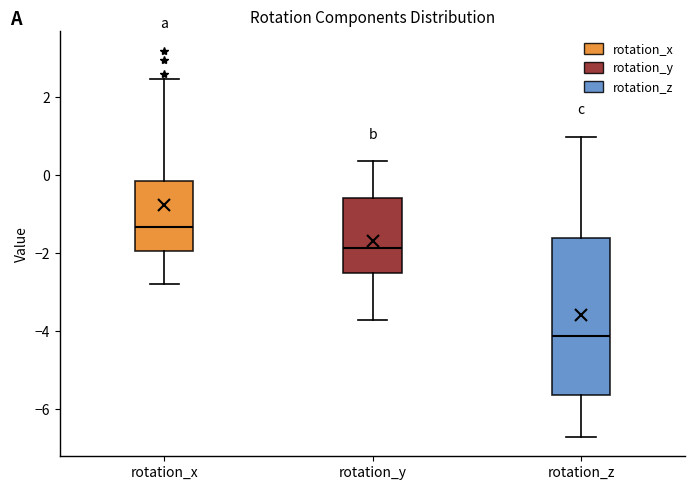

Which box has the highest median line?

rotation_x